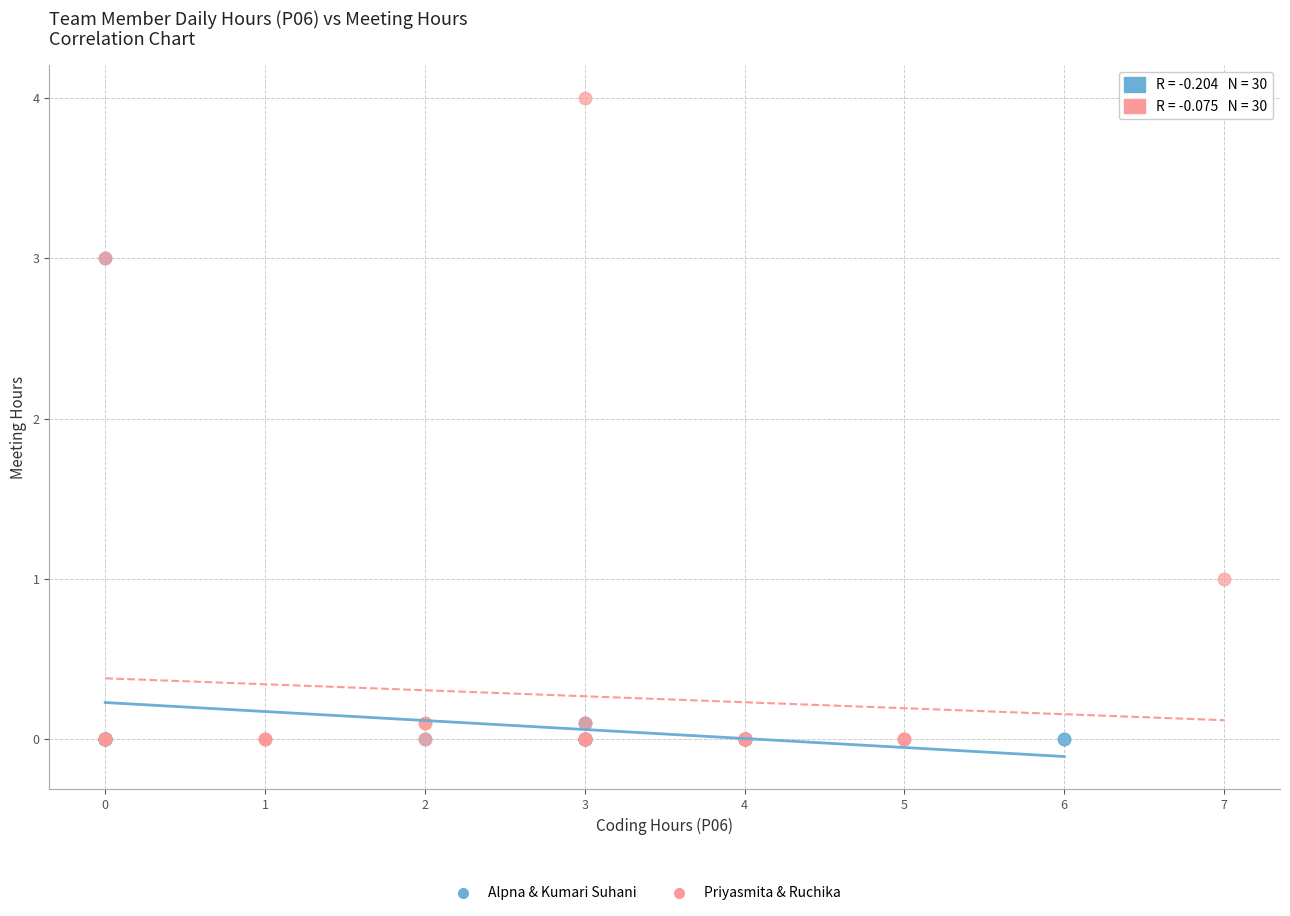

Which series has the widest spread of Y values?

Priyasmita & Ruchika